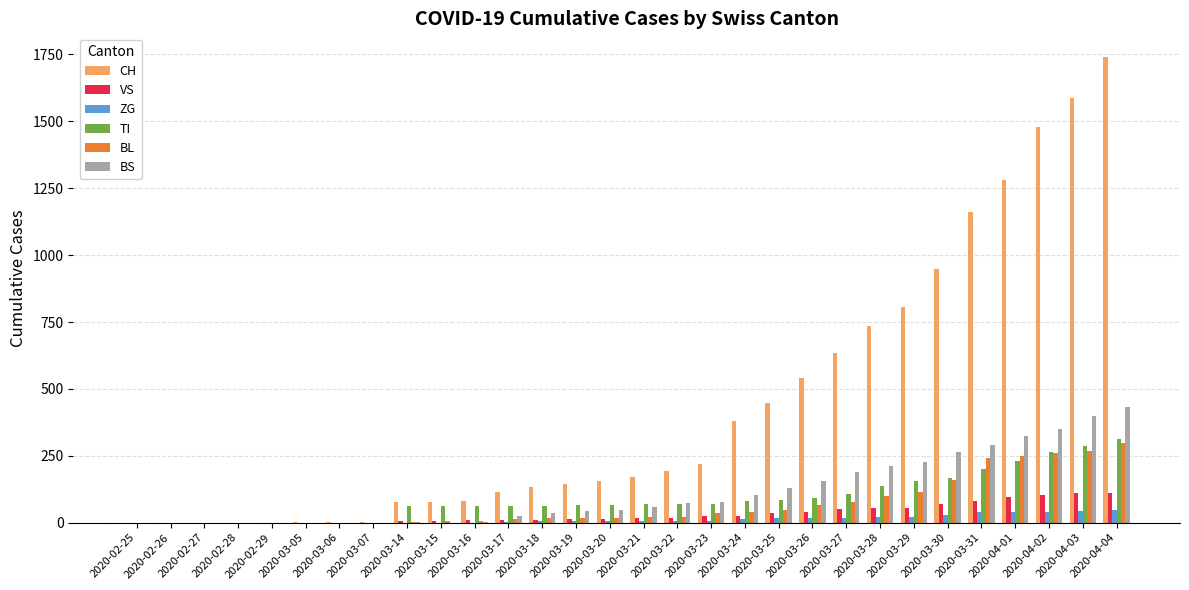

How many categories are shown in the chart?

30